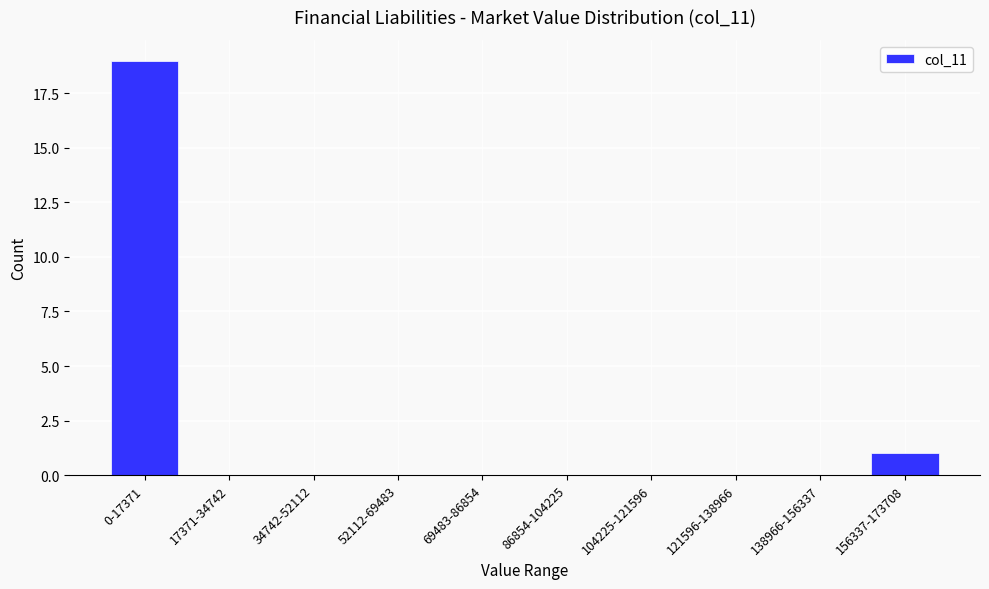

Reading right to left, list all the values displayed in this chart.

156337-173708=1	138966-156337=0	121596-138966=0	104225-121596=0	86854-104225=0	69483-86854=0	52112-69483=0	34742-52112=0	17371-34742=0	0-17371=19